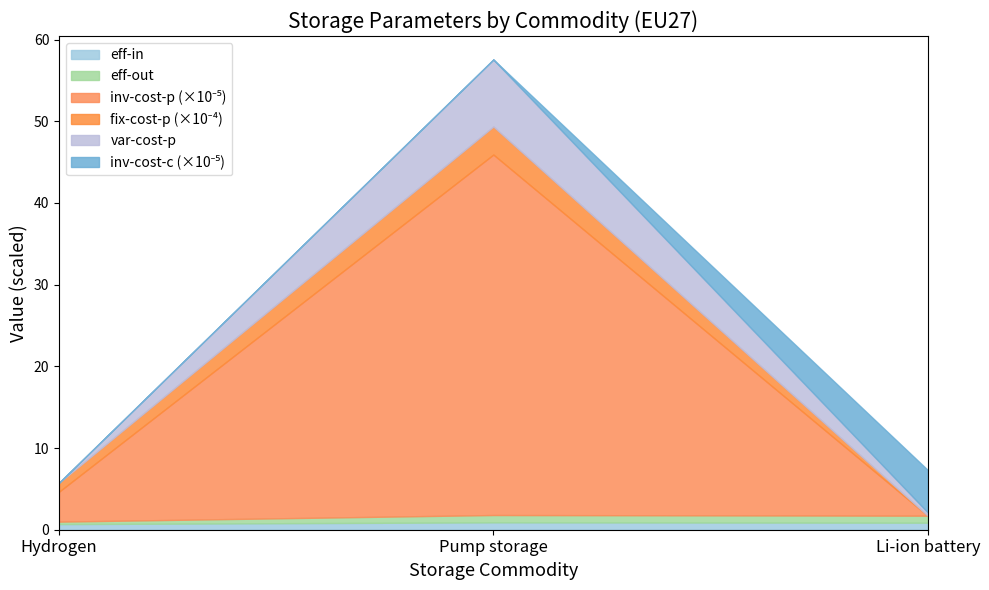

Does the chart display data point markers on the line(s)?

No